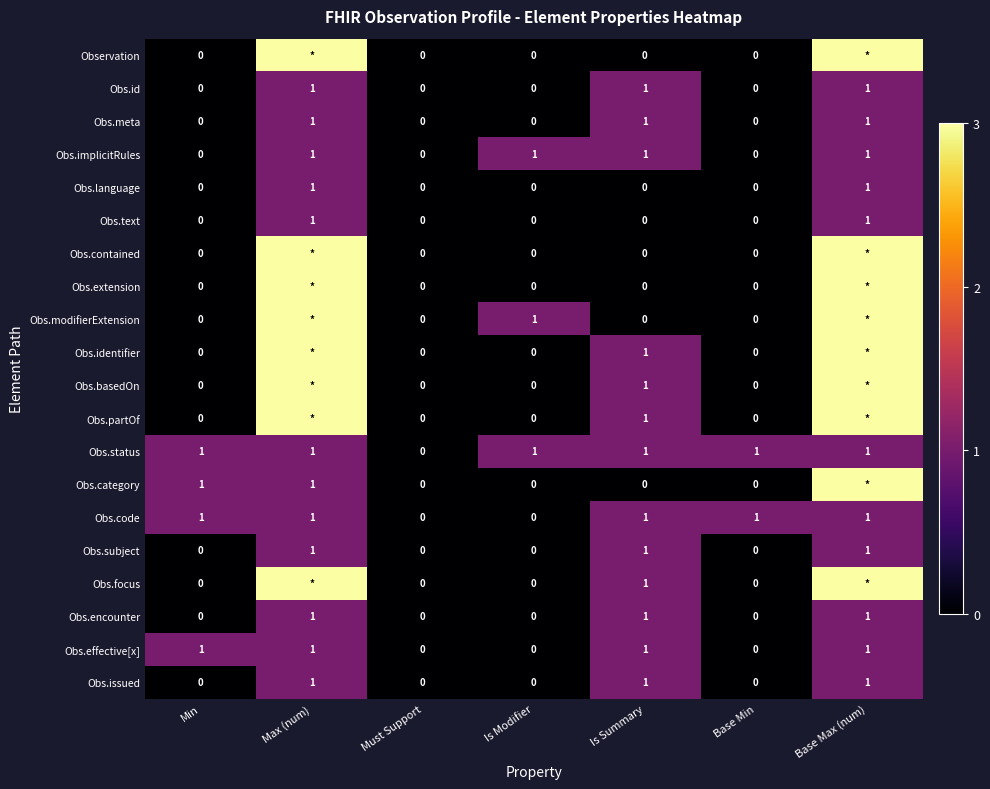

How many Obs.meta values are between 0 and 1?

7